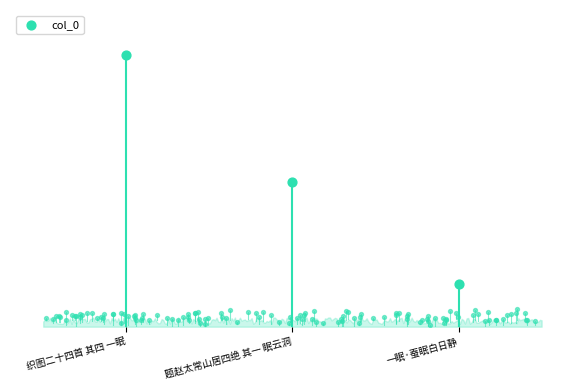

Approximately how many times larger is the value at 织图二十四首 其四 一眠 compared to 题赵太常山居四绝 其一 眠云洞?

1.9